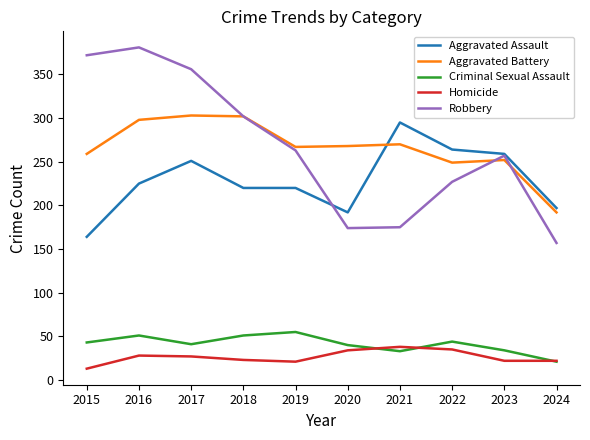

What is the difference between the Criminal Sexual Assault values at 2024 and 2019?

34